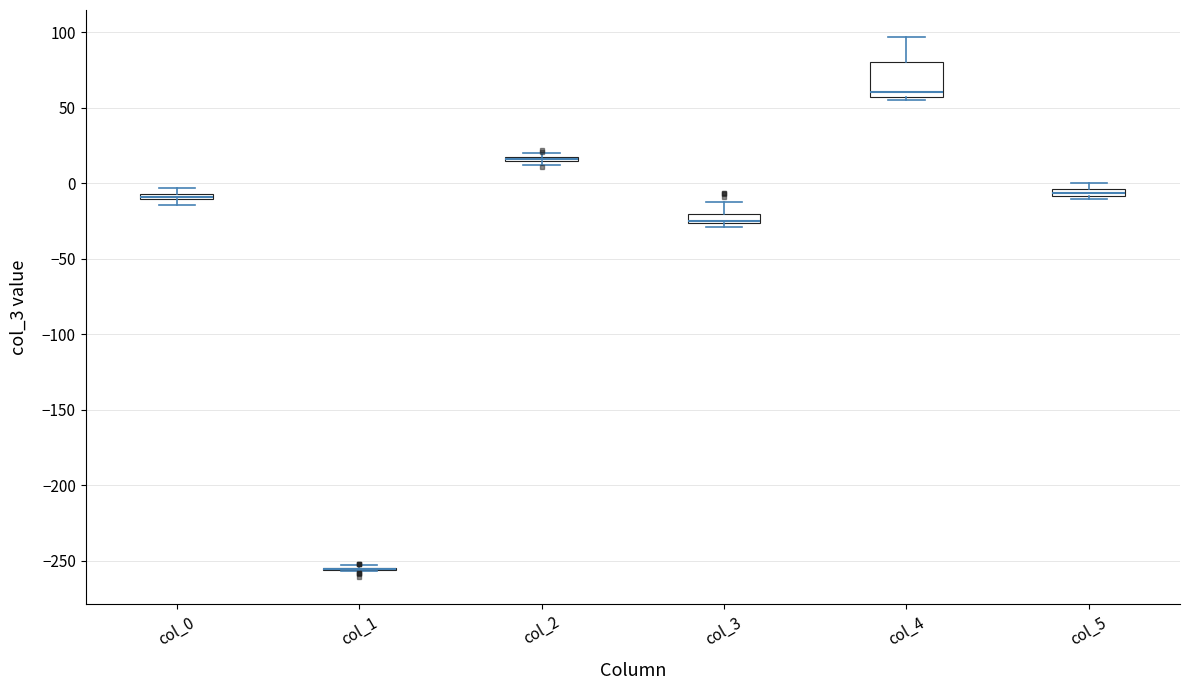

Which box is the tallest, from its lower edge to its upper edge?

col_4